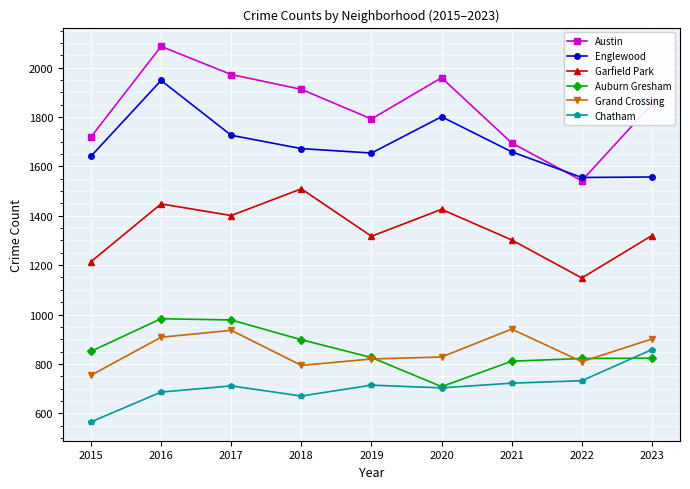

What is the minimum value shown in the chart?

565